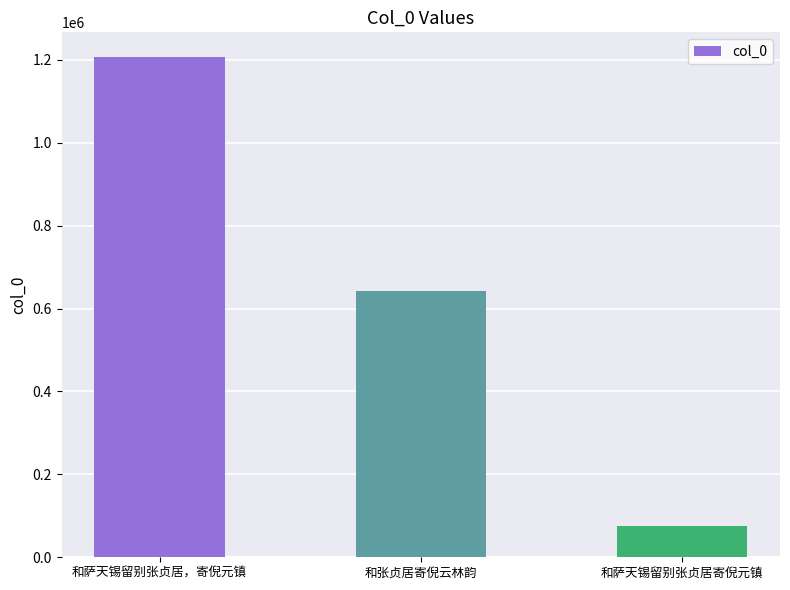

True or false: the data shows 592564 at 和萨天锡留别张贞居，寄倪元镇.

False